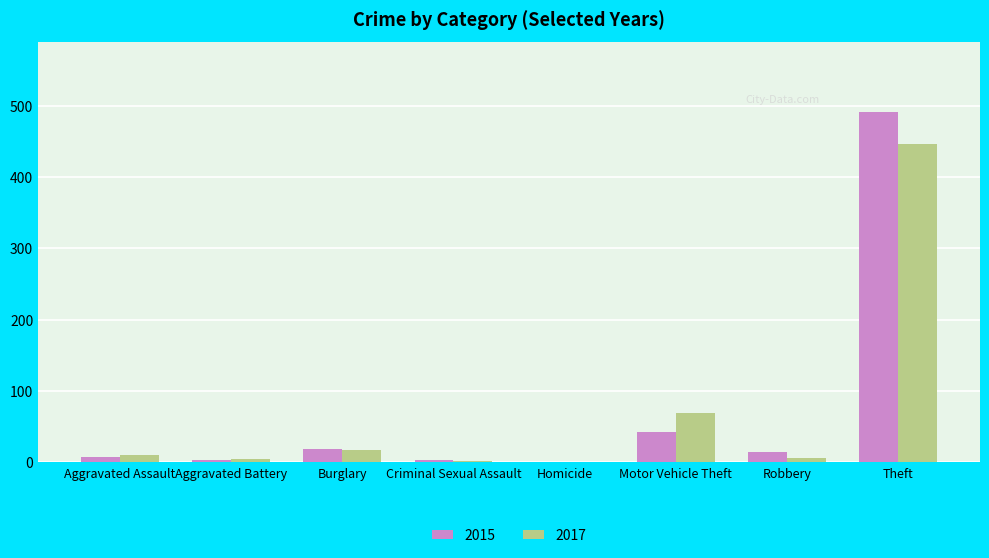

What is the maximum value shown in the chart?

491